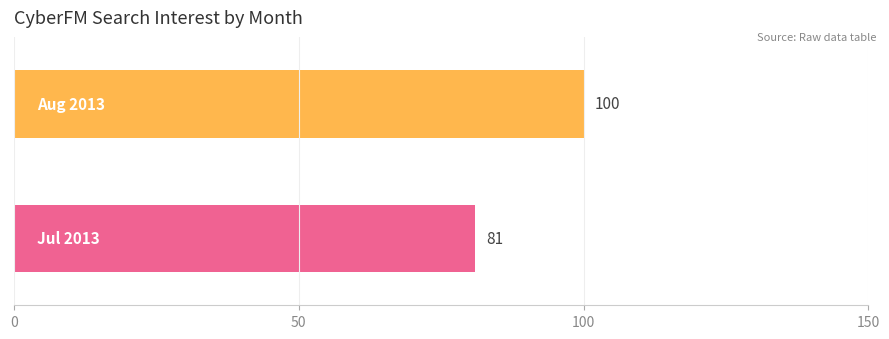

What is the difference between the maximum and minimum values?

19